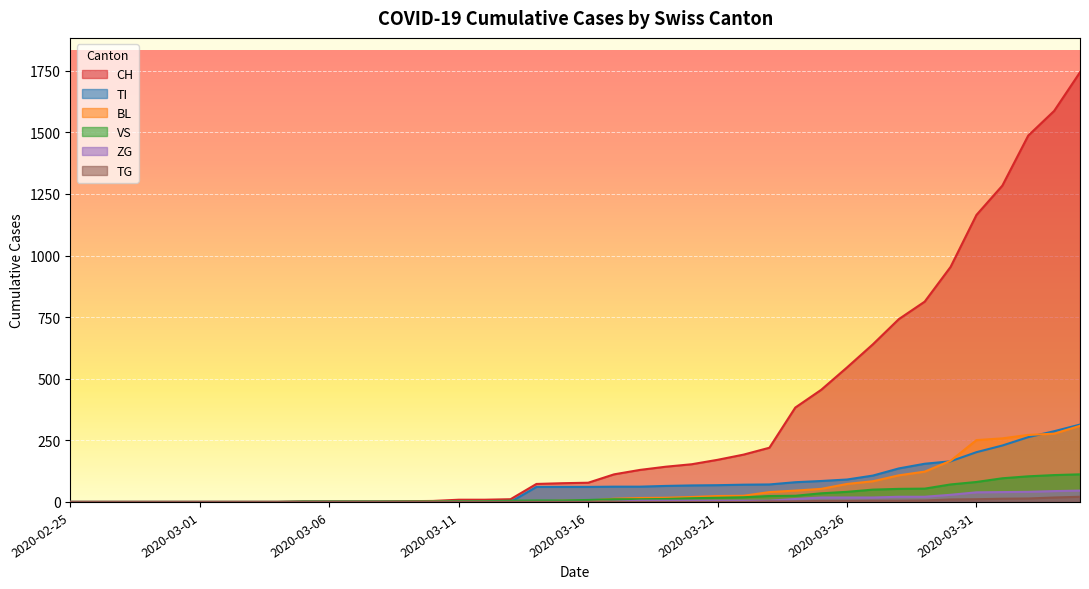

The TG series shows 0 at 2020-03-22. True or false?

True